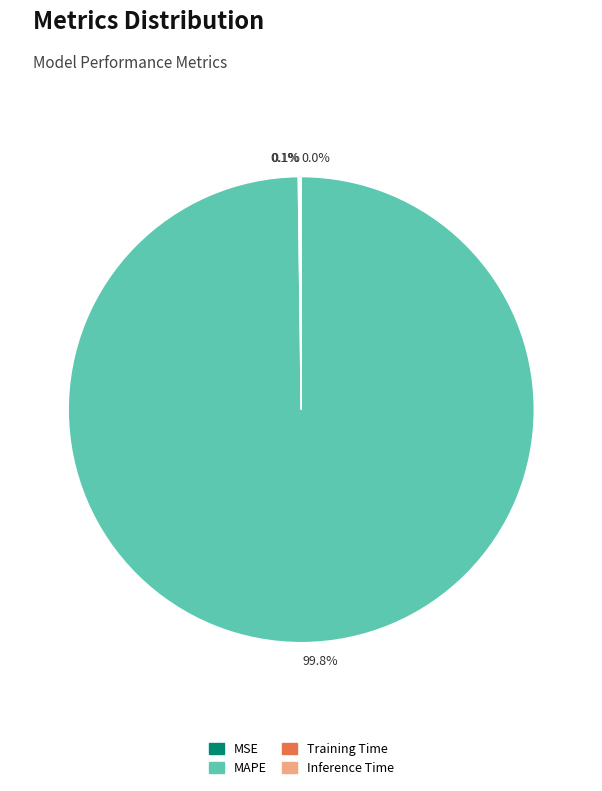

Is there a majority slice in this chart?

Yes